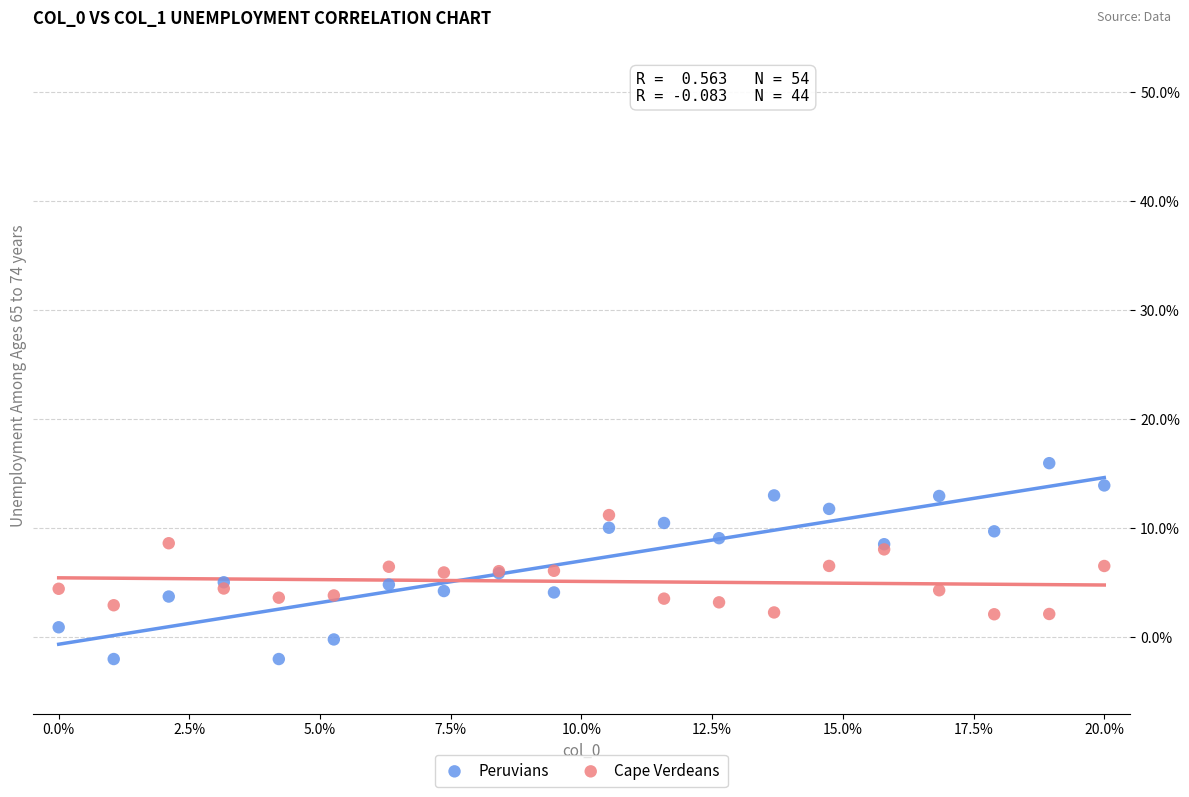

What are all the series names shown in the legend?

Peruvians, Cape Verdeans